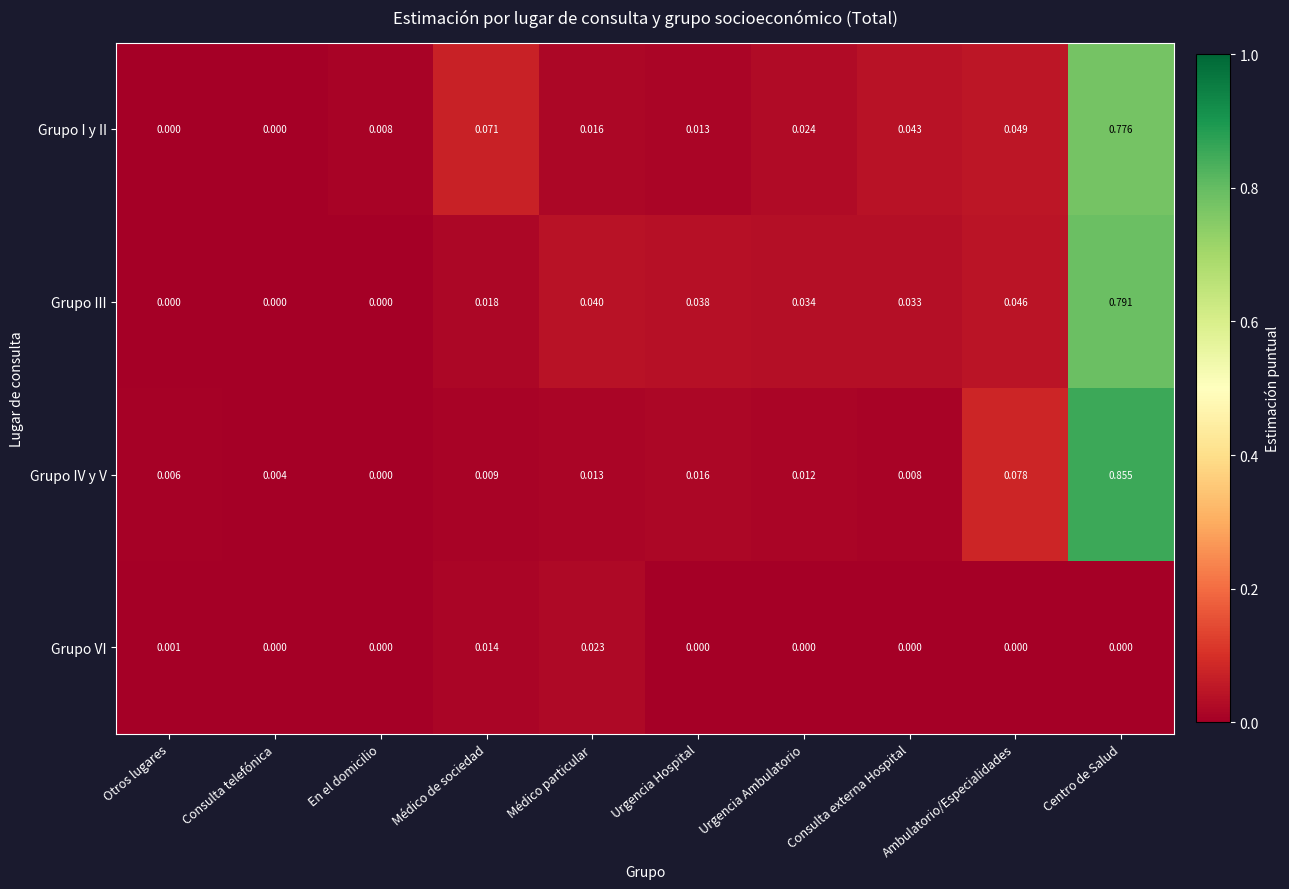

Rank the series at Médico de sociedad from lowest to highest value.

Grupo IV y V, Grupo VI, Grupo III, Grupo I y II